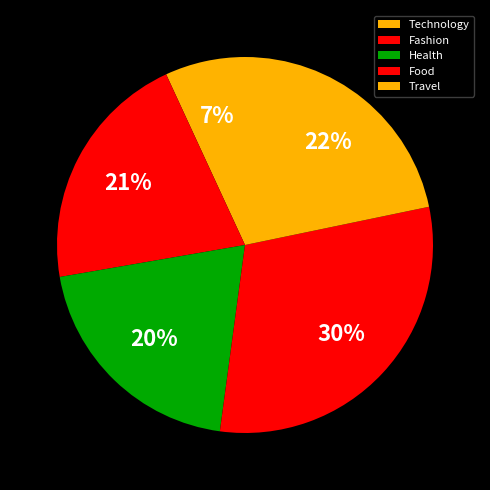

To the nearest percent, what percentage of the pie is Health?

20%